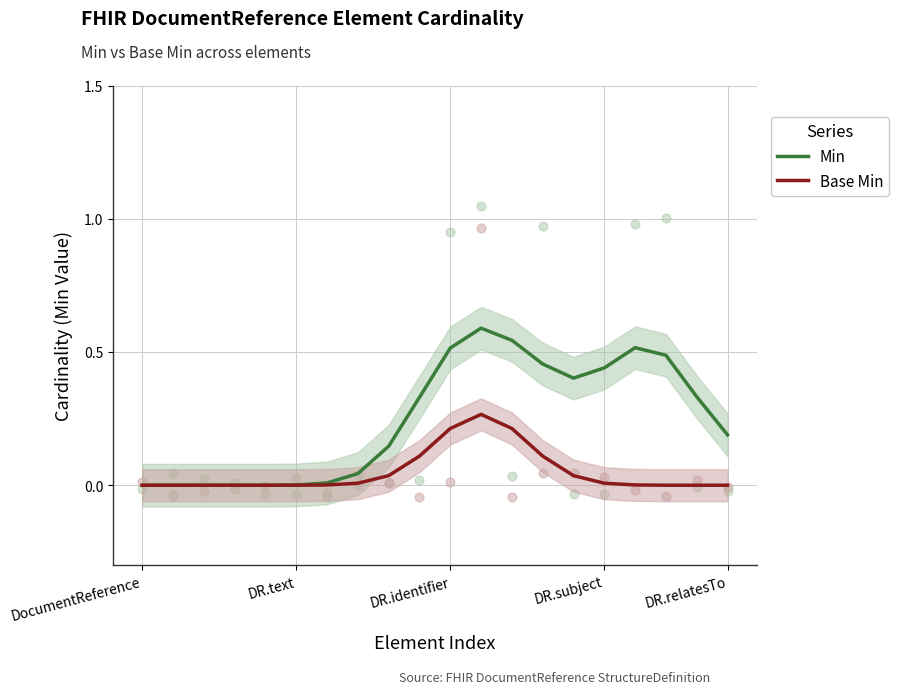

What is the total value across all series at 9?

0.4